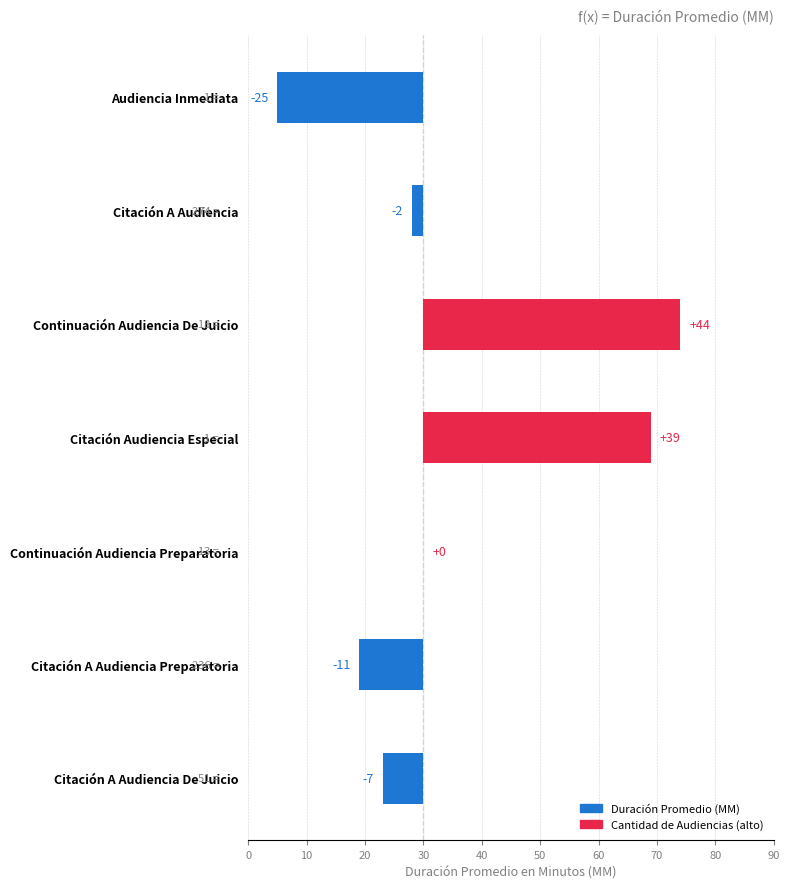

Are the bars horizontal?

Yes